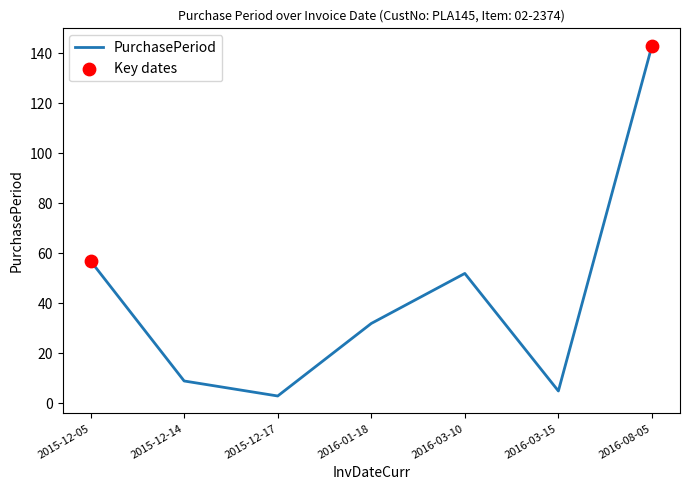

What is the change in value from 2015-12-14 to 2016-03-15?

-4